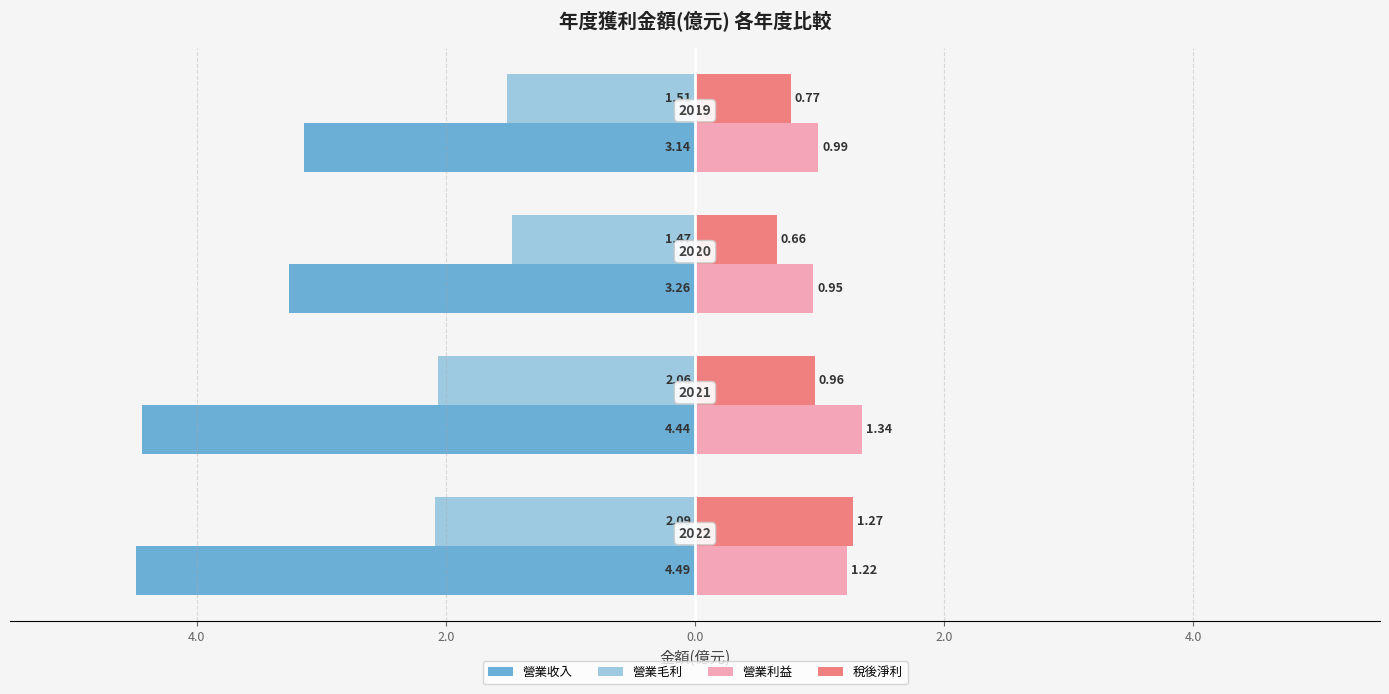

What is the average value of the 營業毛利 series?

-1.8